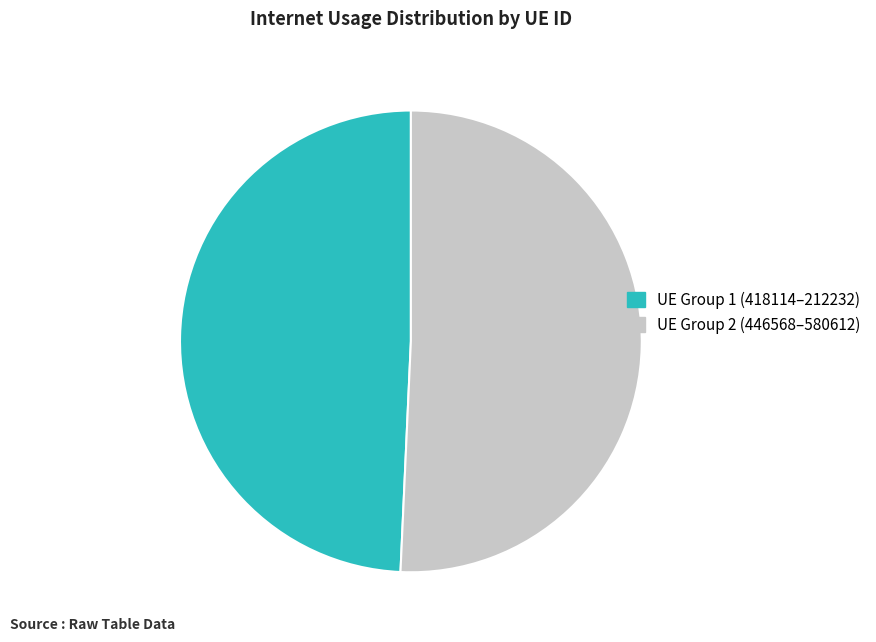

Is it true that UE Group 1 (418114–212232) is 64% of the pie?

False